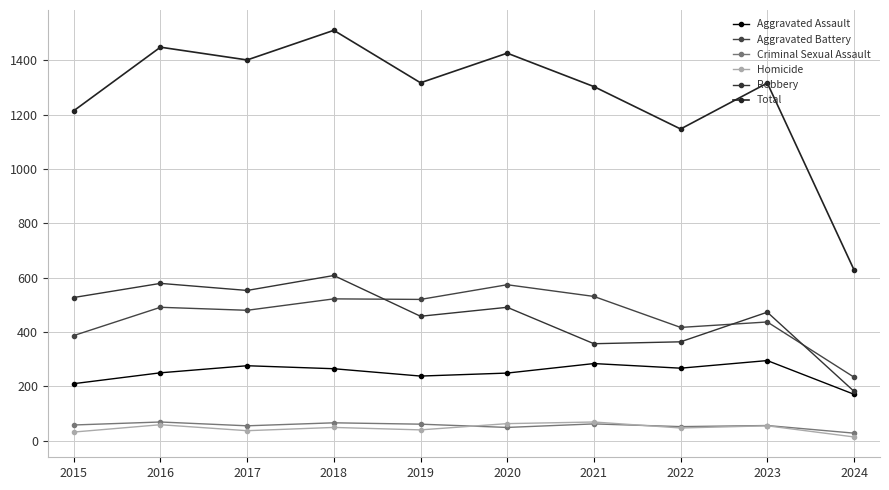

What is the smallest value displayed?

14